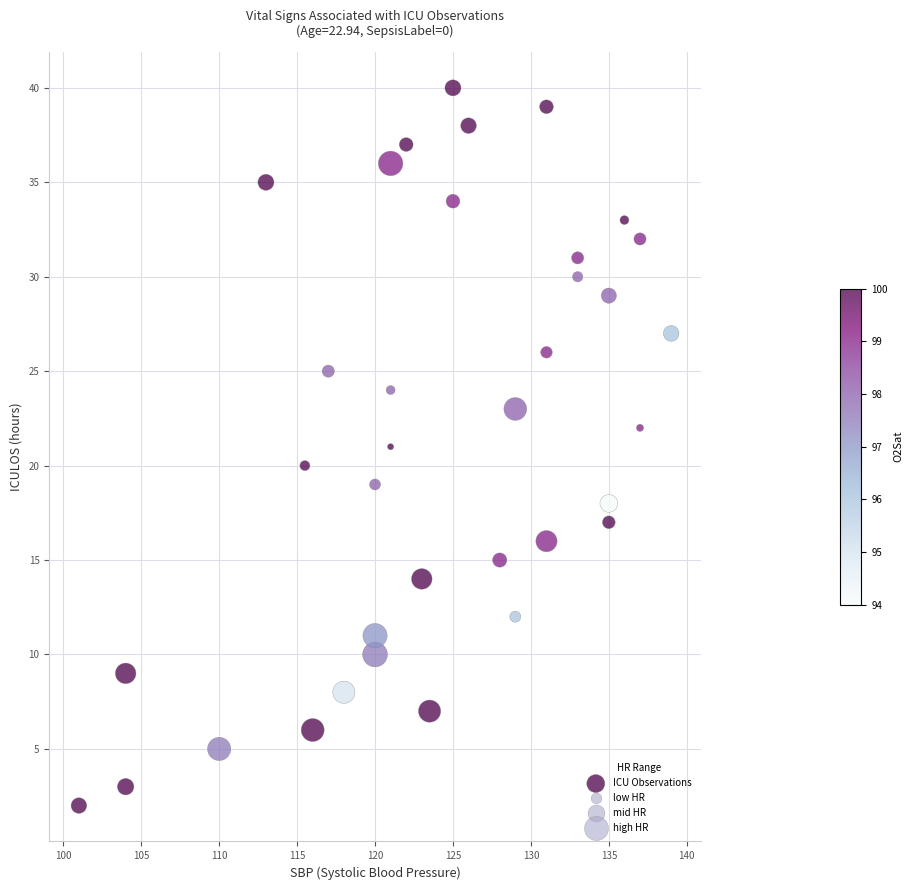

What is the range of Y values (max minus min)?

38